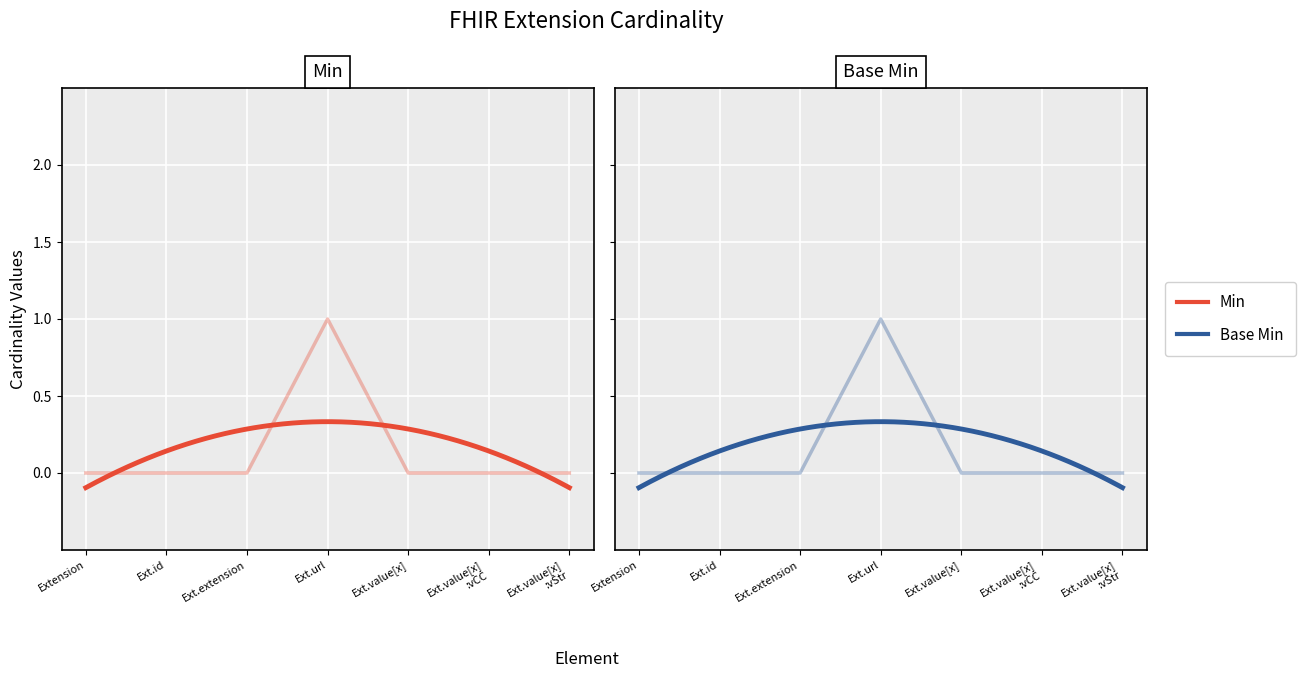

How many Min values are between 0 and 1?

7